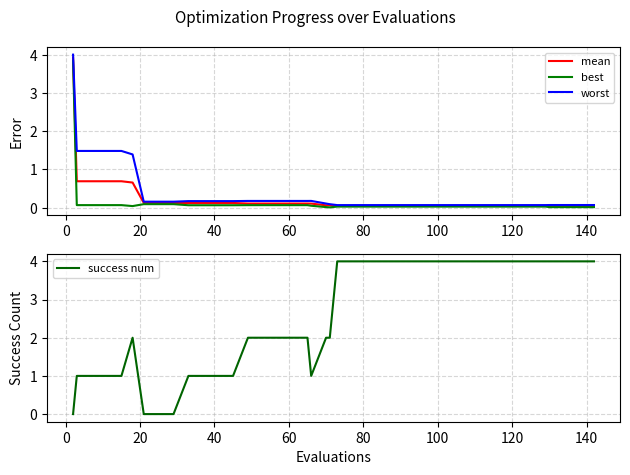

The mean series shows 0.2 at 140. True or false?

False